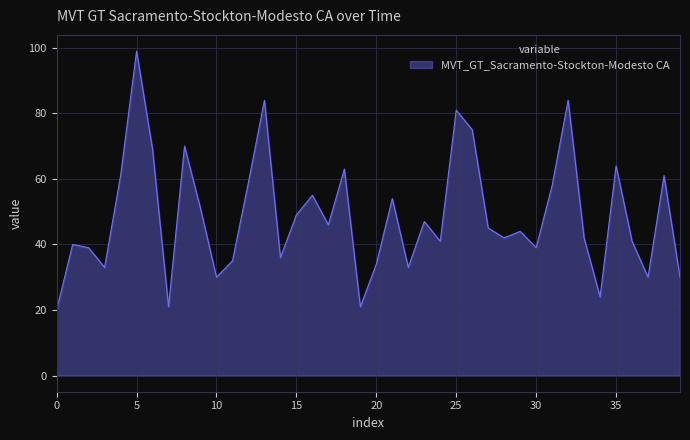

What is the average value?

49